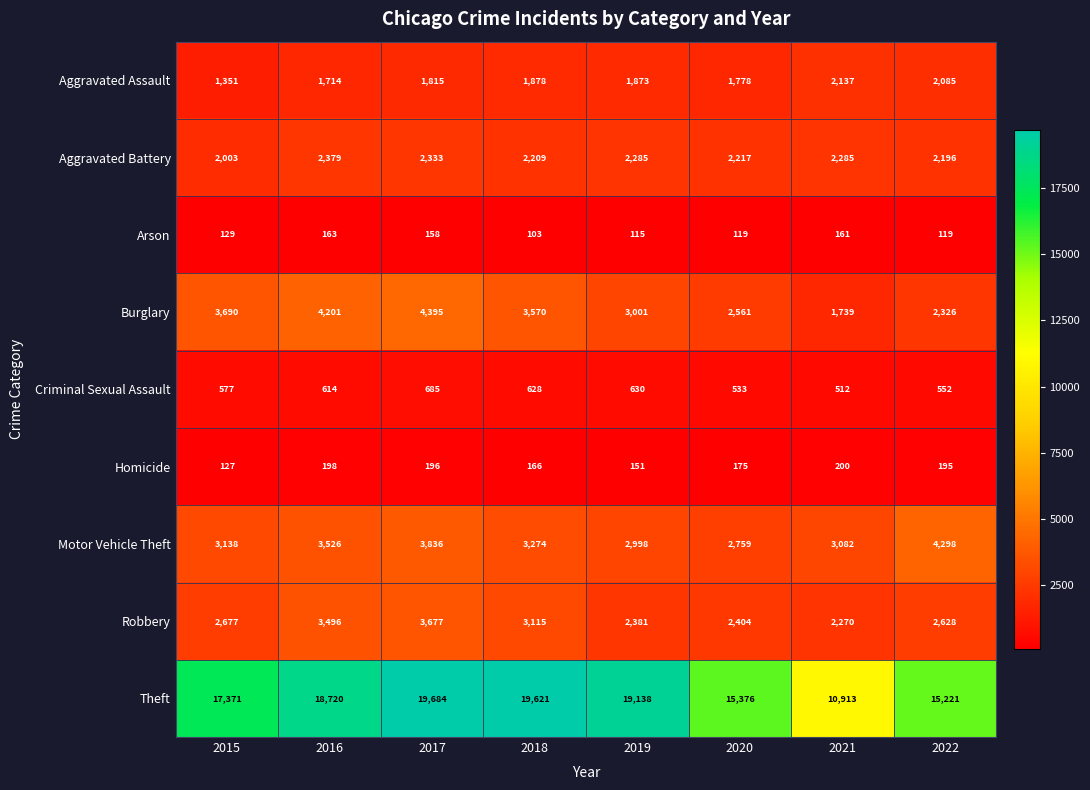

What value does the Burglary series have at 2020, to the nearest 50?

2550